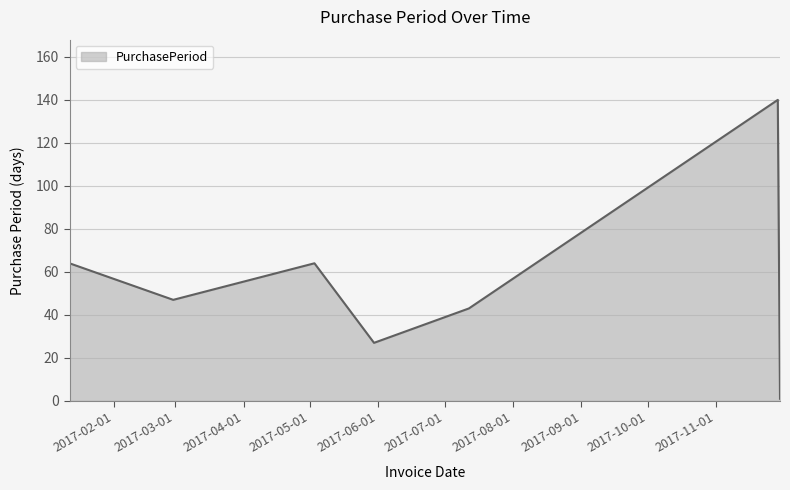

What is the greatest value displayed?

140